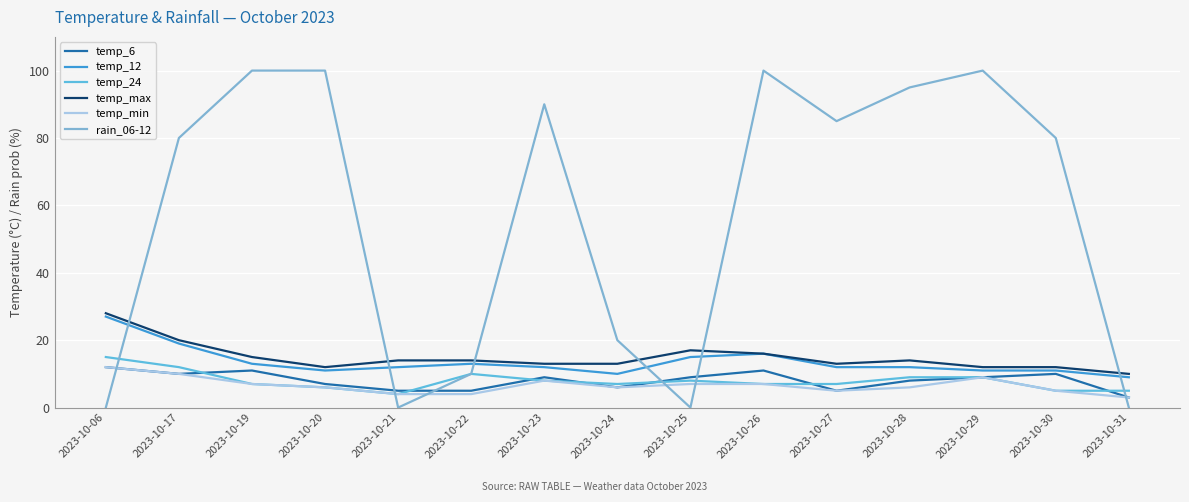

In temp_max, how many points are lower than both neighbors (excluding endpoints)?

2